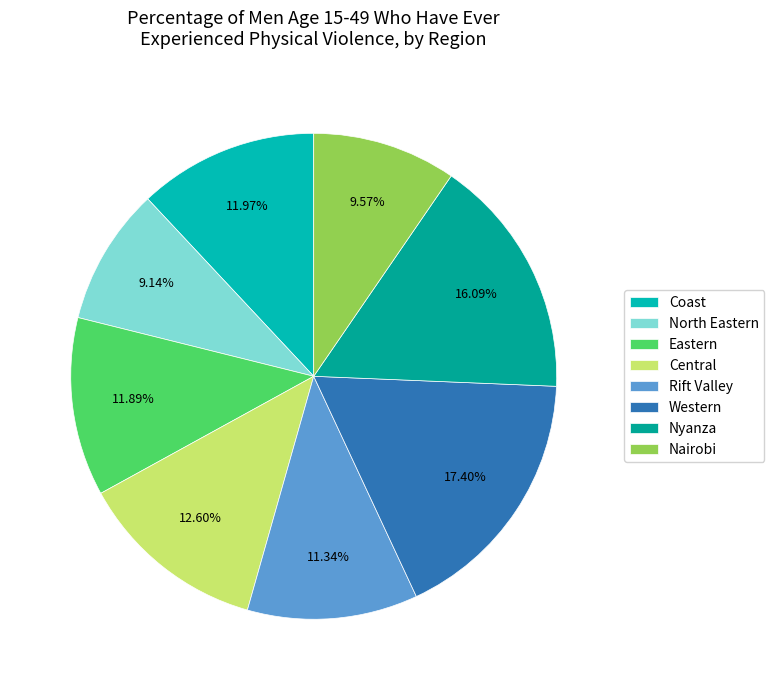

Combined, do Western and Rift Valley account for over 50%?

No